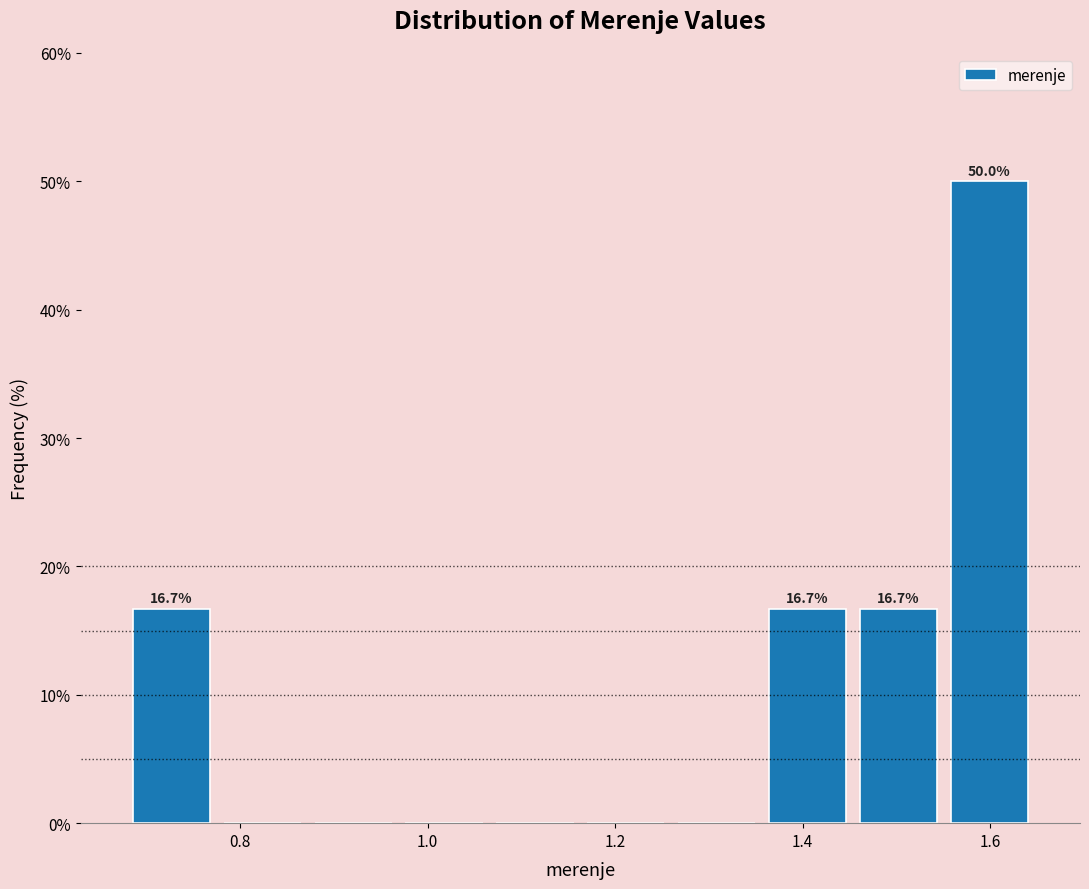

Which range on the x-axis has the tallest bar?

1.56 to 1.64